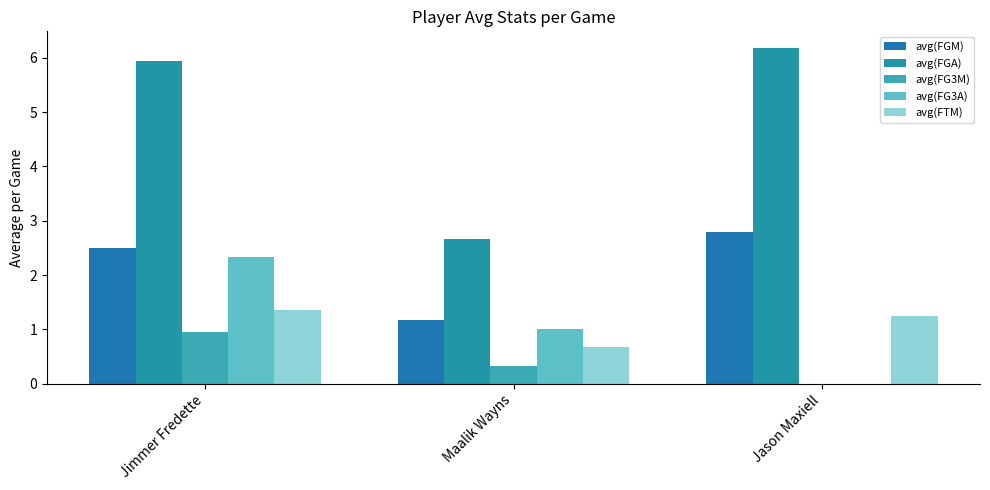

What is the spread (max minus min) of values at Jimmer Fredette?

5.0